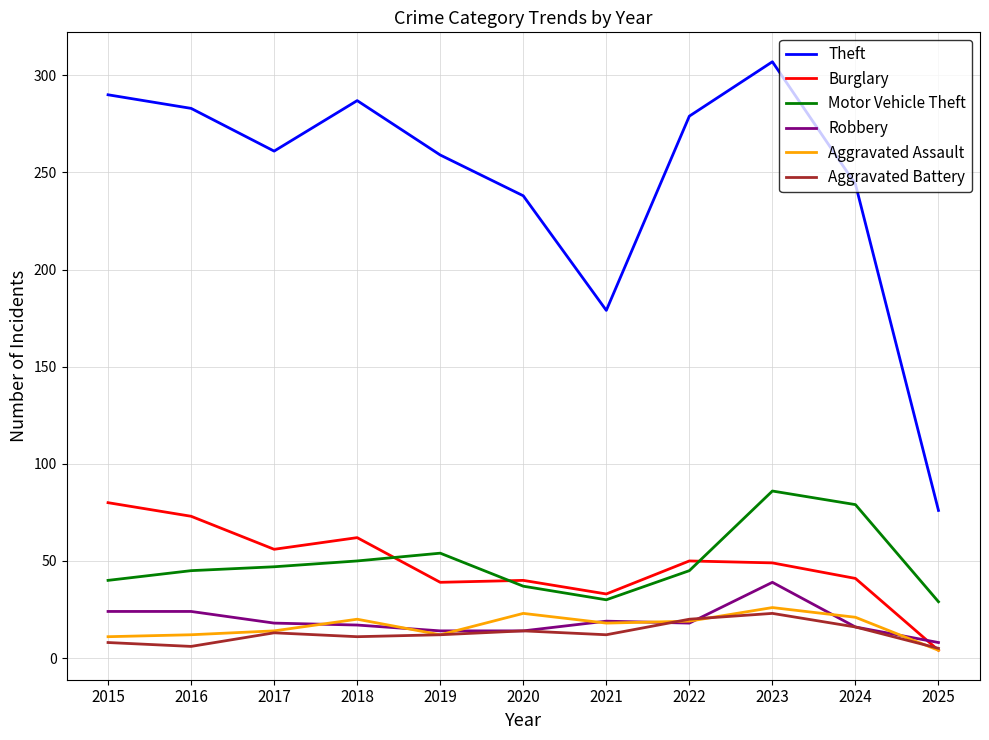

What is the difference between the maximum and minimum values in the Motor Vehicle Theft series?

57